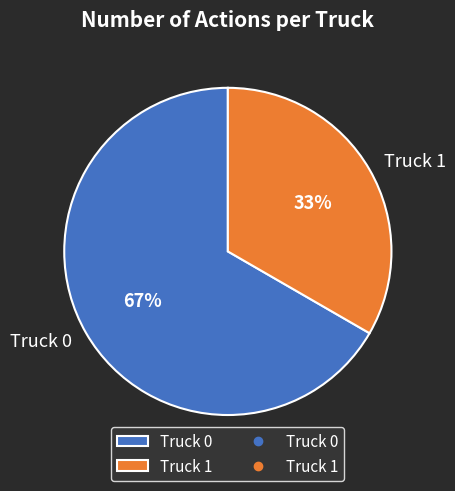

To the nearest percent, what portion does Truck 1 represent?

33%